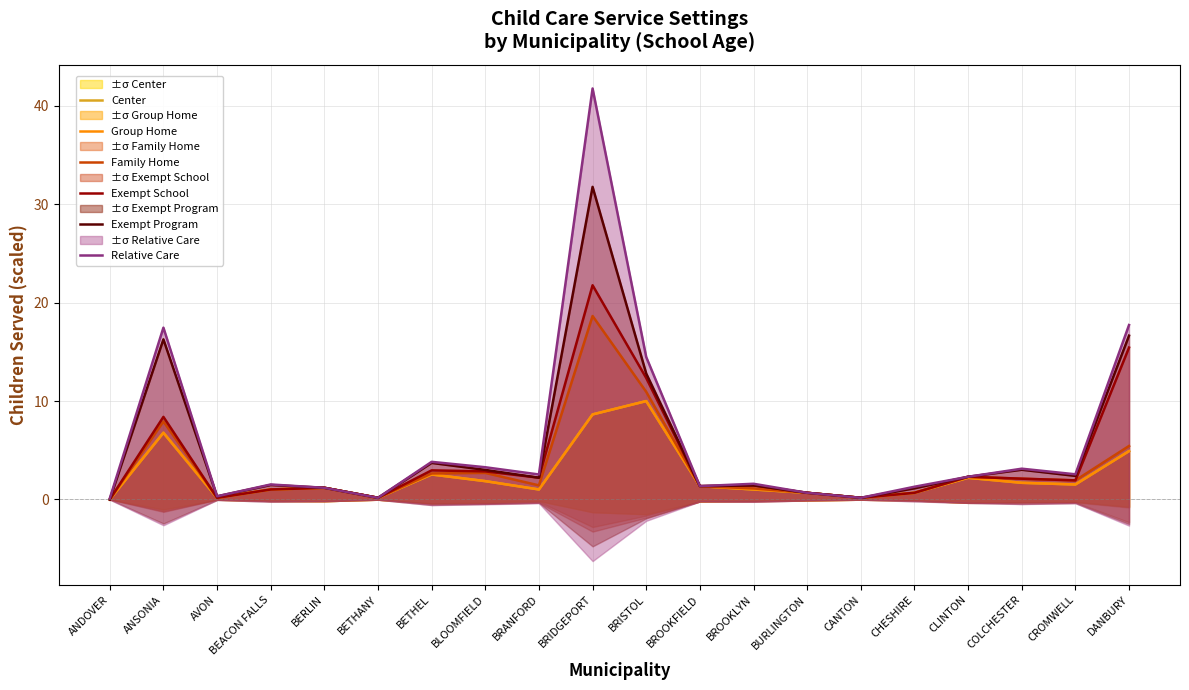

What is the label of the 14th point from the left?

BURLINGTON